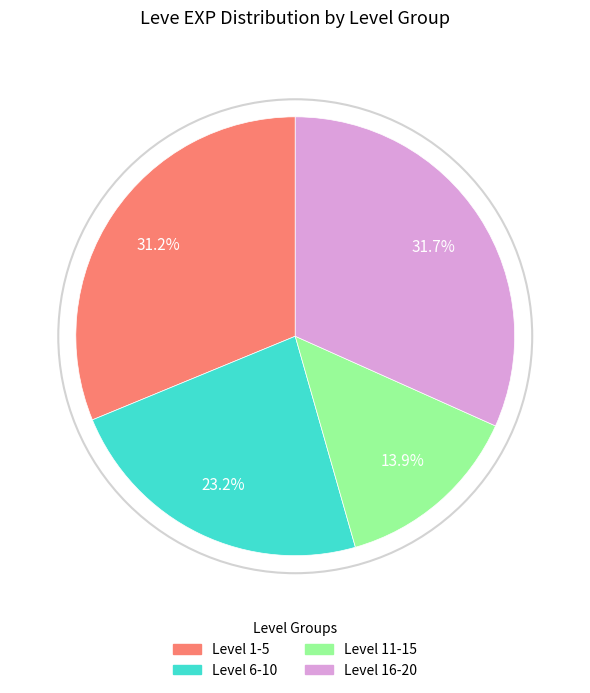

Is there any slice that represents more than half of the pie?

No